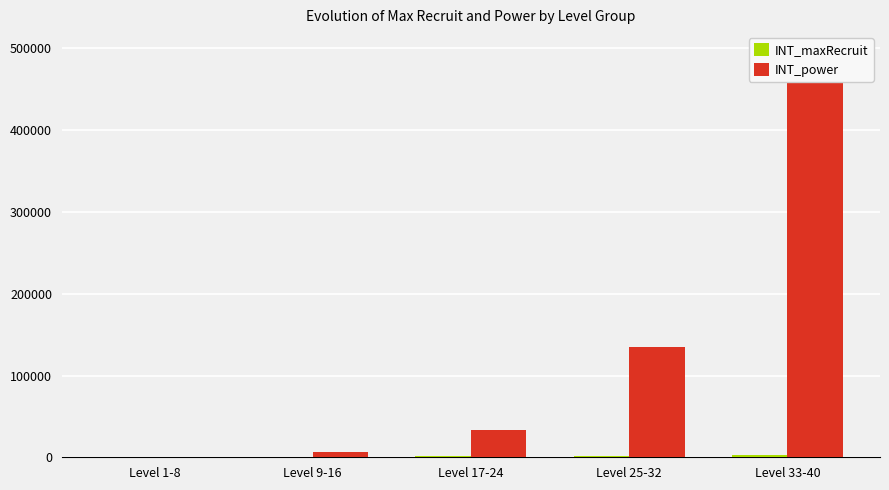

Rank the series by their maximum value, from lowest to highest.

INT_maxRecruit, INT_power